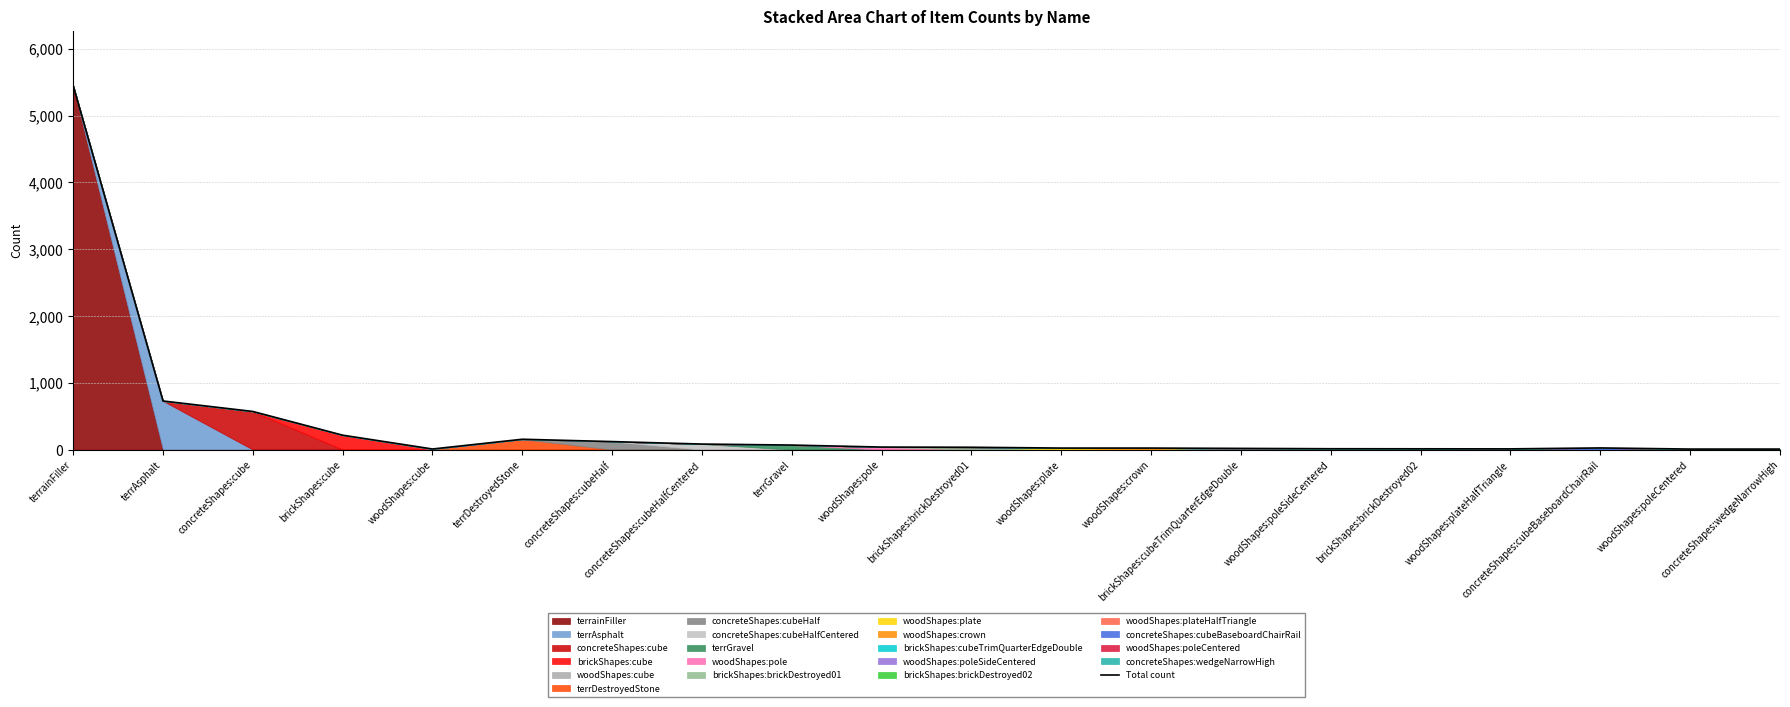

What is the label of the 13th point from the left?

woodShapes:crown